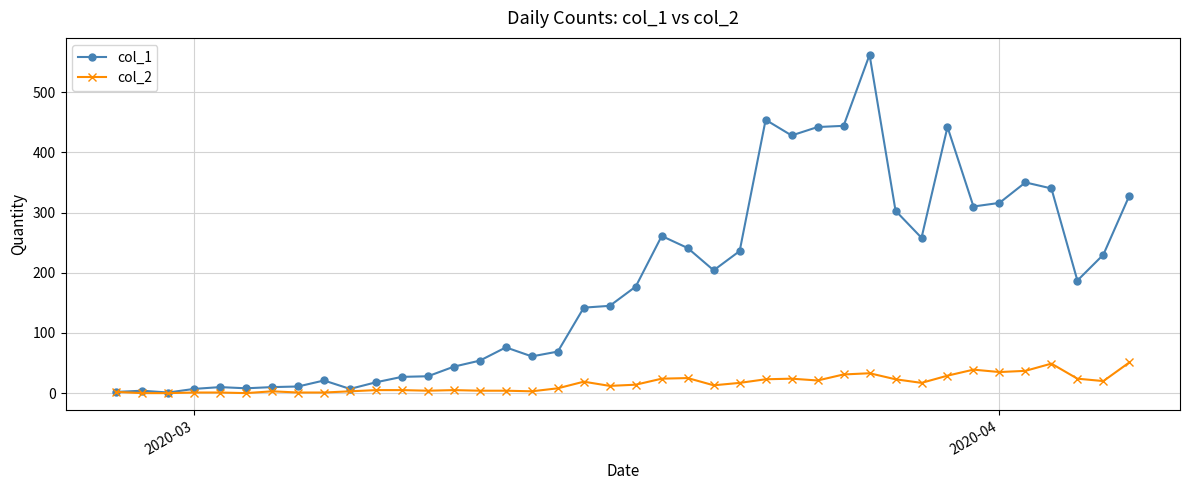

Rank the series by their average value, from lowest to highest.

col_2, col_1